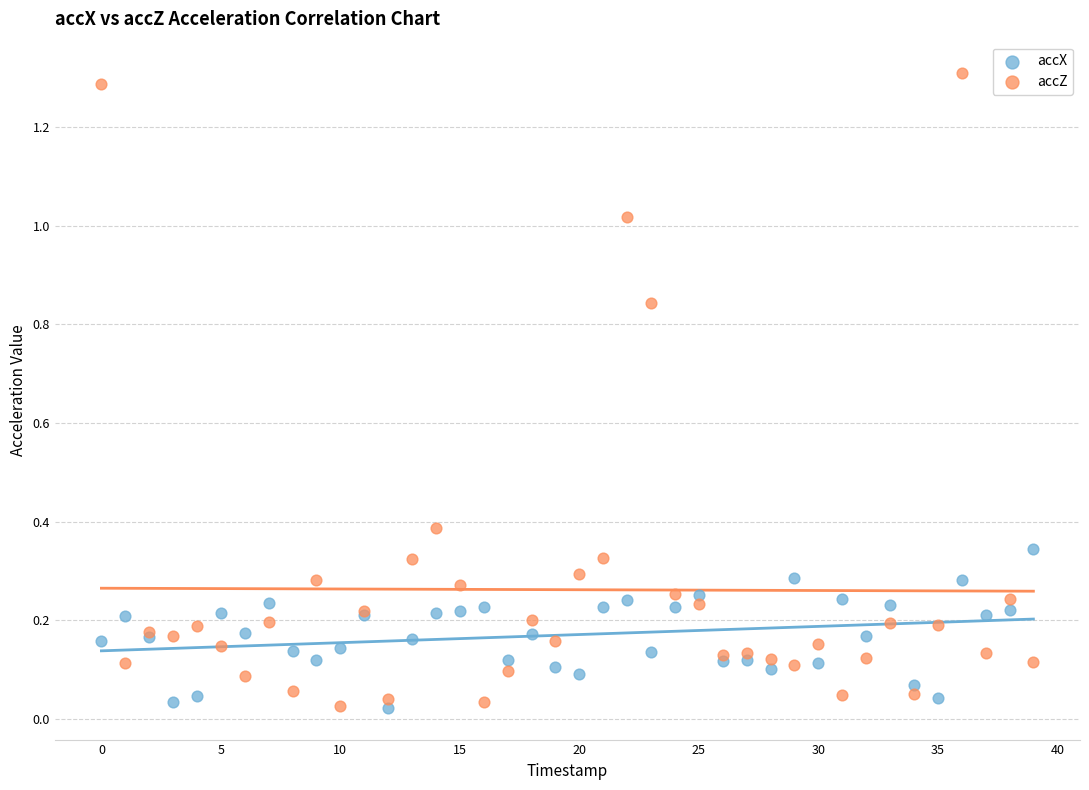

Which series has the widest spread of Y values?

accZ